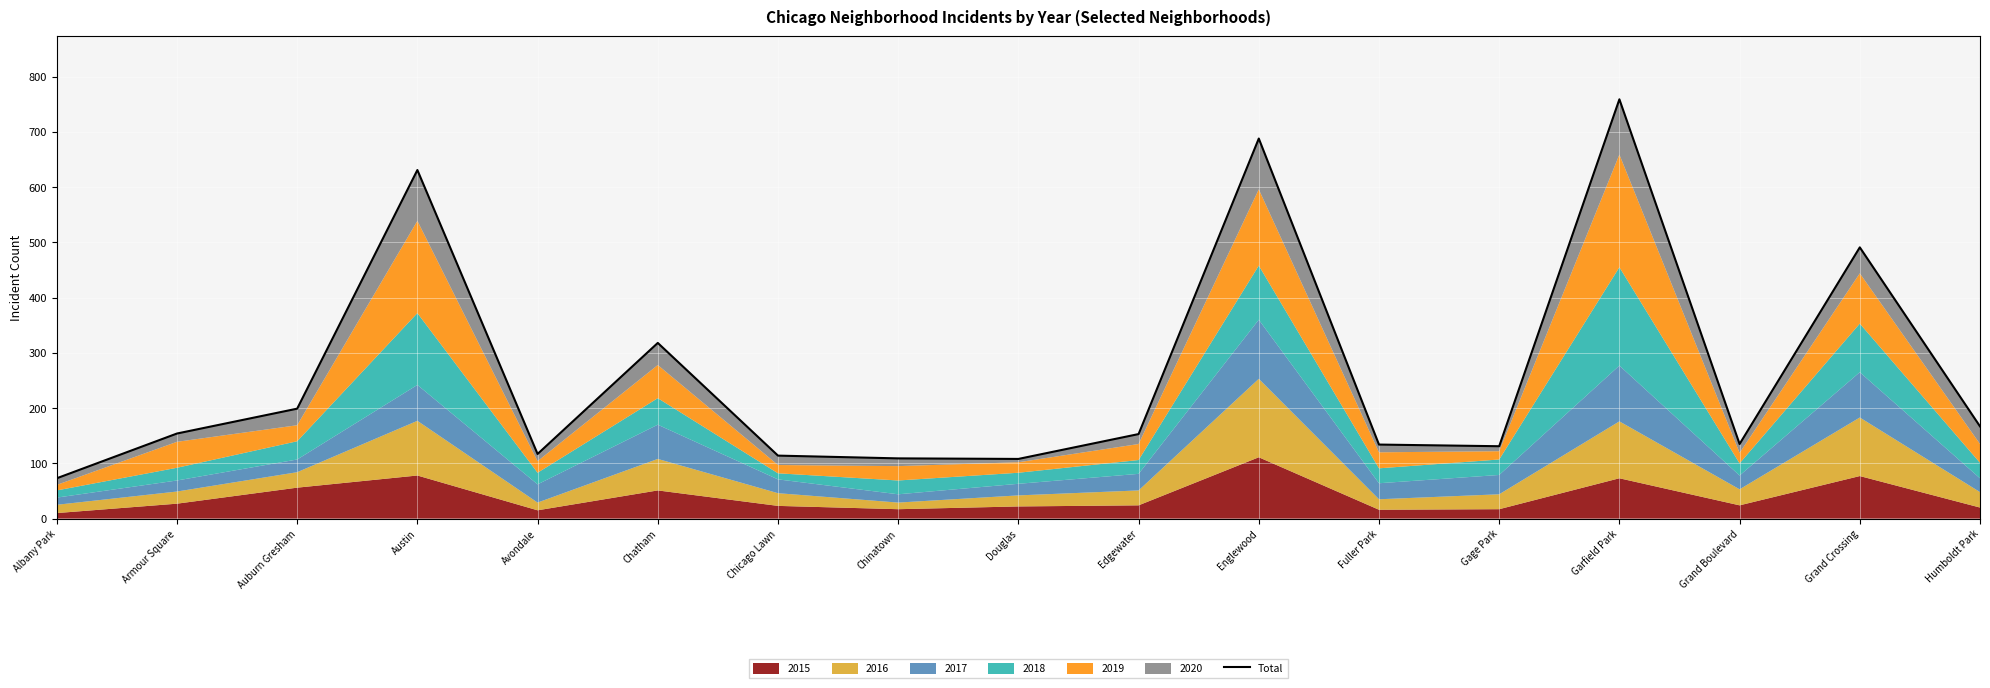

Is it true that the value at Chatham is 318?

True